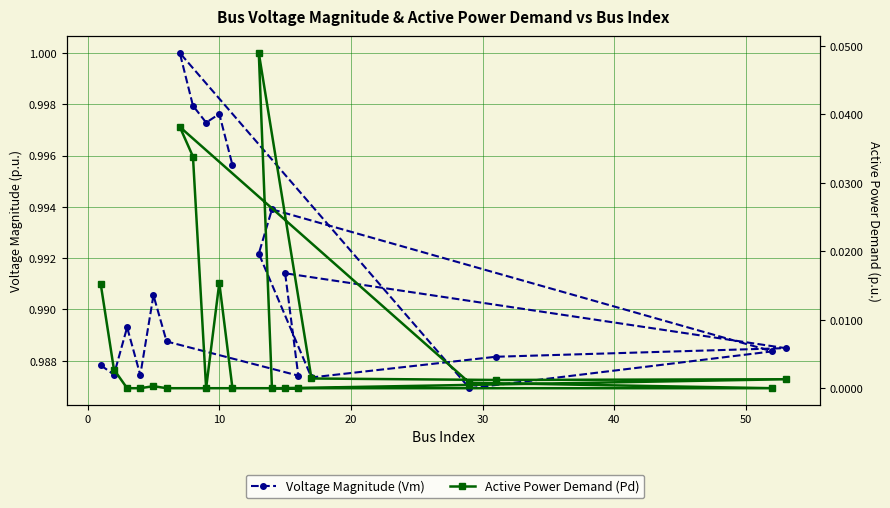

What is the value of the Voltage Magnitude (Vm) point at the 12th from the left?

1.0